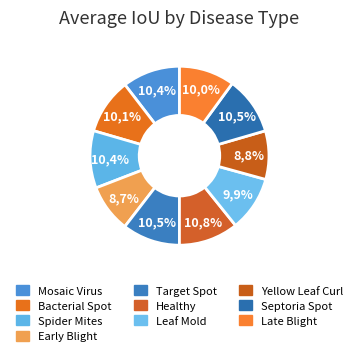

Count the number of slices in the pie.

10